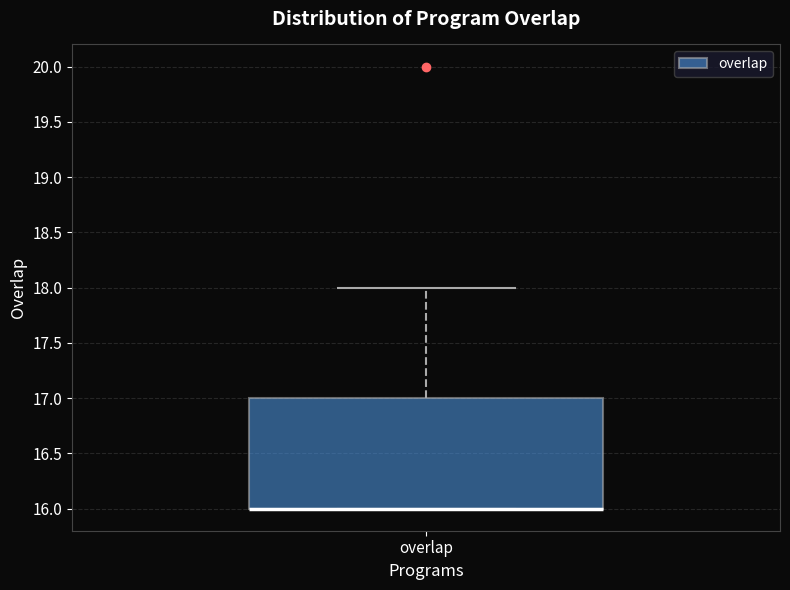

Transcribe this box plot: give where the median line is, the range the box spans, and where the two whiskers end, as read against the y-axis. The values are not printed on the chart, so give them approximately, as read against the axis.

median 16 (drawn on the box's lower edge), box 16 to 17, whiskers 16 to 18